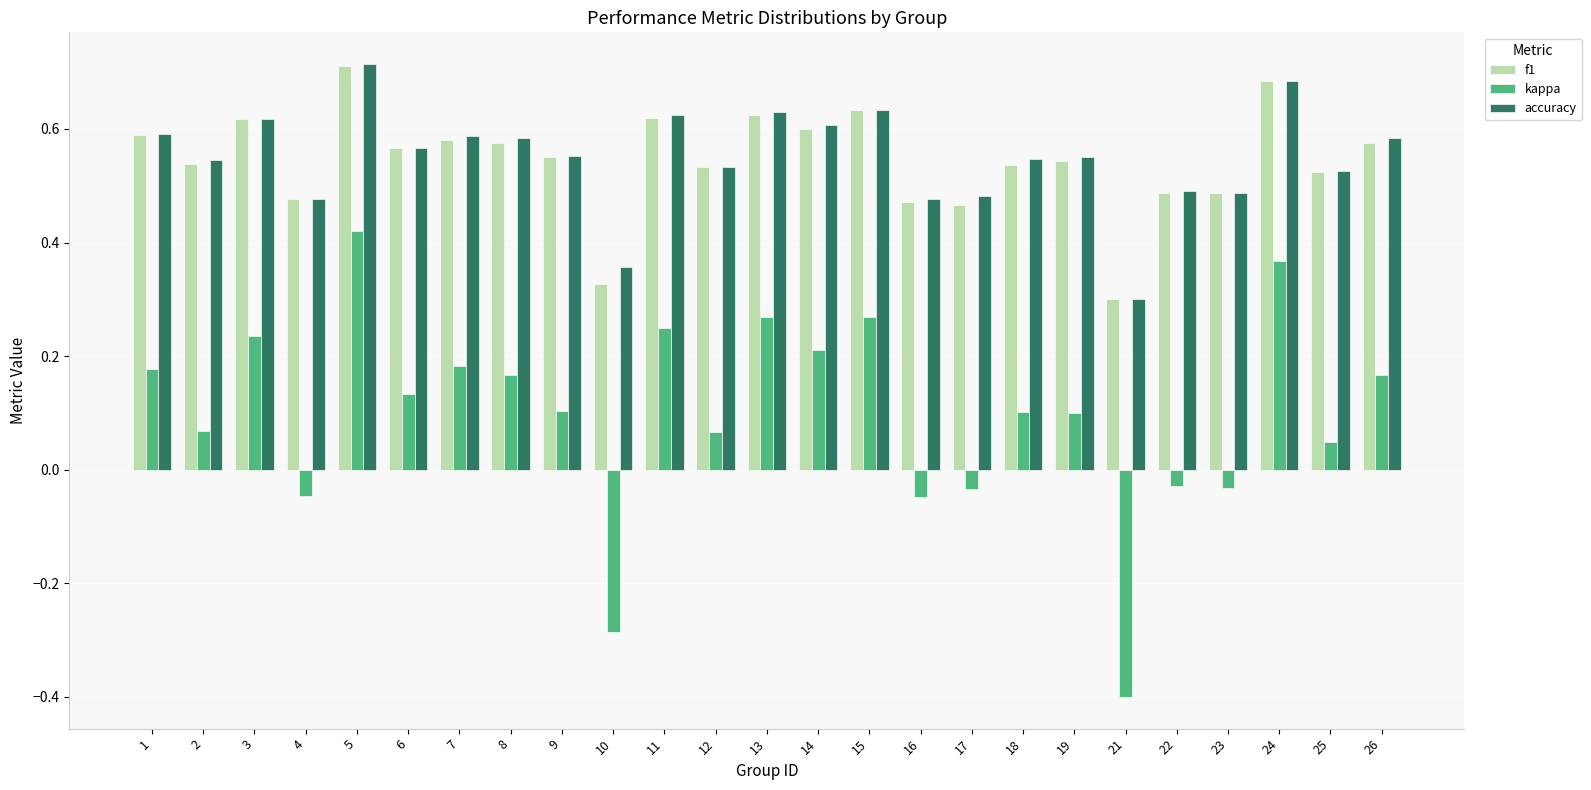

Is it true that kappa equals 0.0 at 6?

False